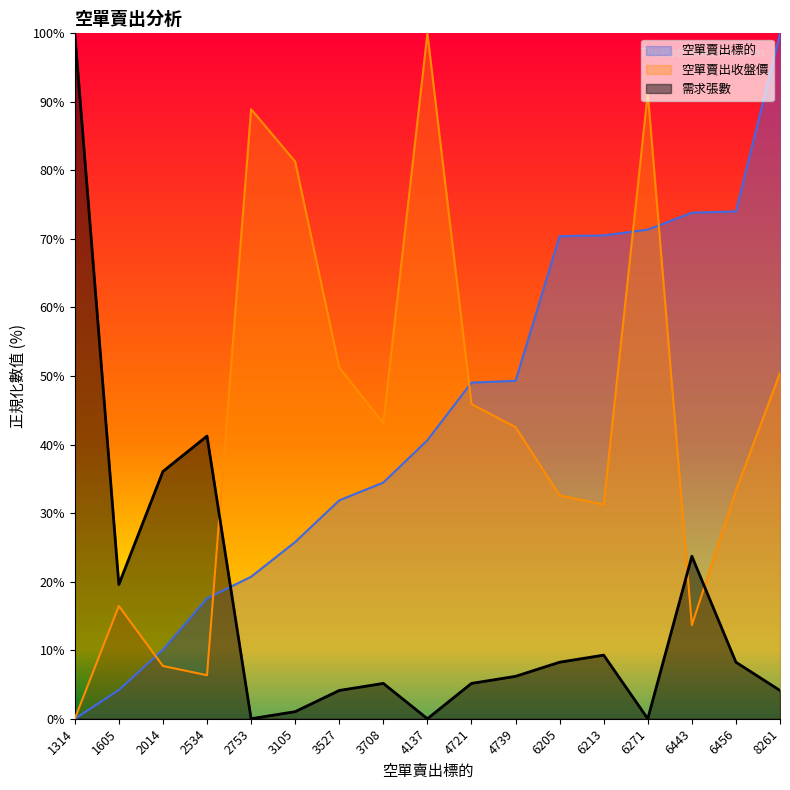

List the labels in order of 空單賣出收盤價 value, smallest first.

1314, 2534, 2014, 6443, 1605, 6213, 6205, 6456, 4739, 3708, 4721, 8261, 3527, 3105, 2753, 6271, 4137